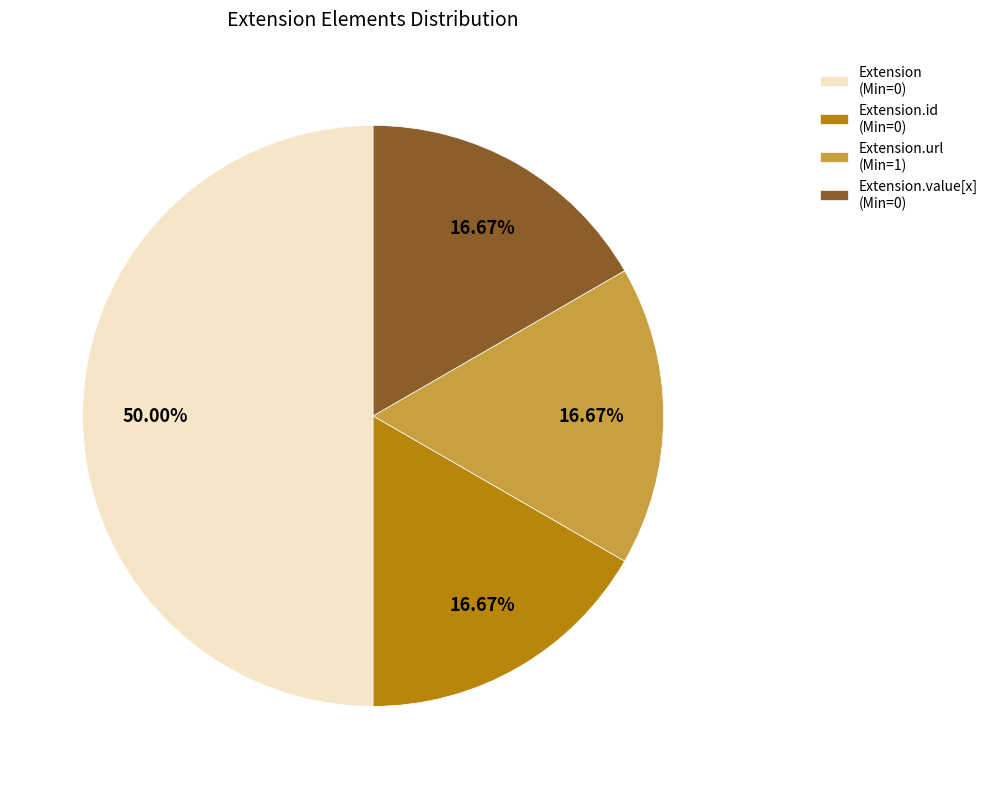

Between Extension.id (Min=0) and Extension (Min=0), which is larger?

Extension (Min=0)